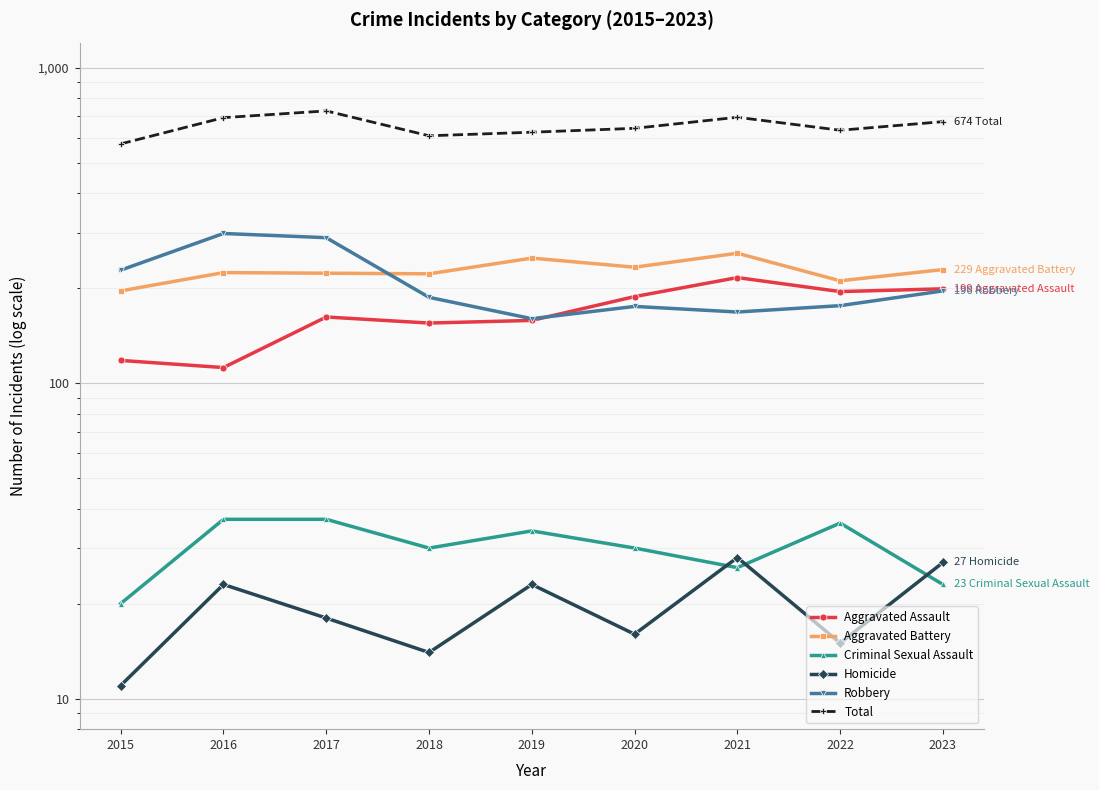

How many distinct data groups are displayed?

6